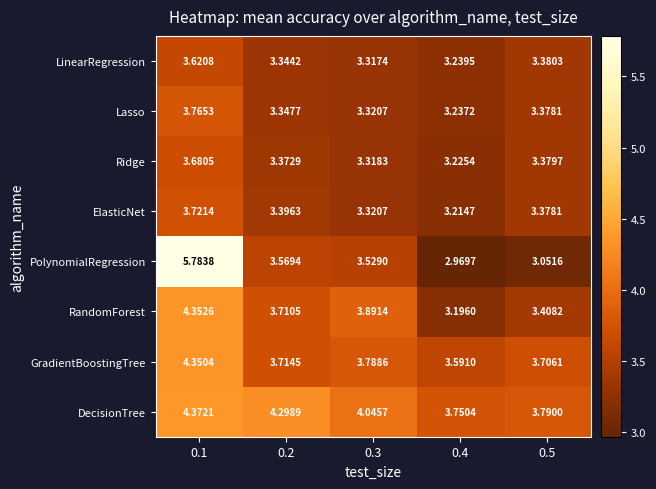

Which series changed the most between 0.3 and 0.5?

RandomForest